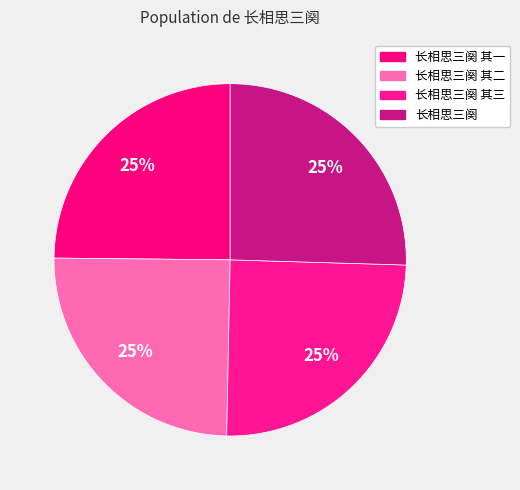

Rank the categories by value from lowest to highest.

长相思三阕 其一, 长相思三阕 其二, 长相思三阕 其三, 长相思三阕